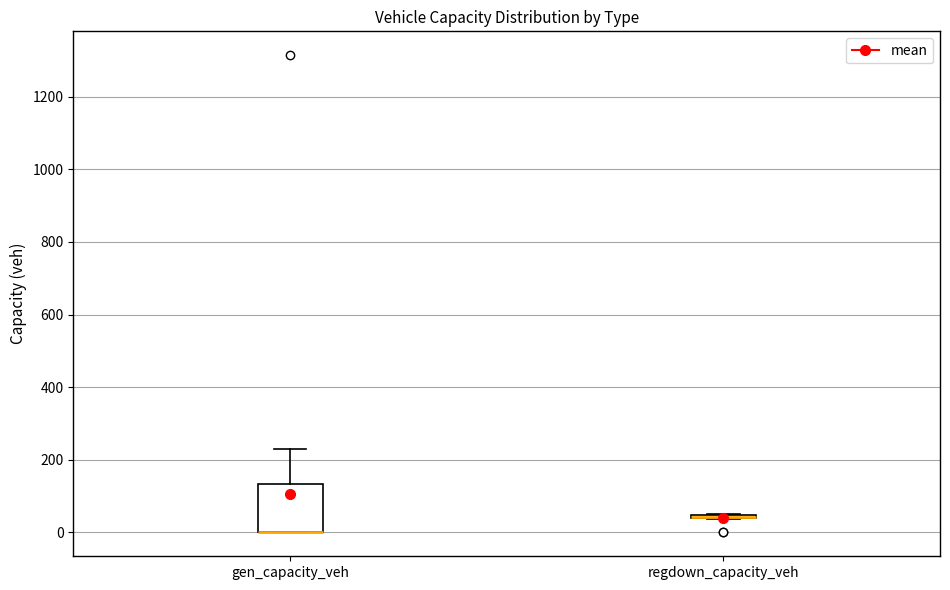

Reading left to right, read every box against the y-axis: the position of its median line, the range the box covers, and the ends of its whiskers. The values are not printed on the chart, so give them approximately, as read against the axis.

gen_capacity_veh: median 0 (drawn on the box's lower edge), box 0 to 140, whiskers 0 to 220
regdown_capacity_veh: box collapsed to a line at 40, whiskers 40 to 60